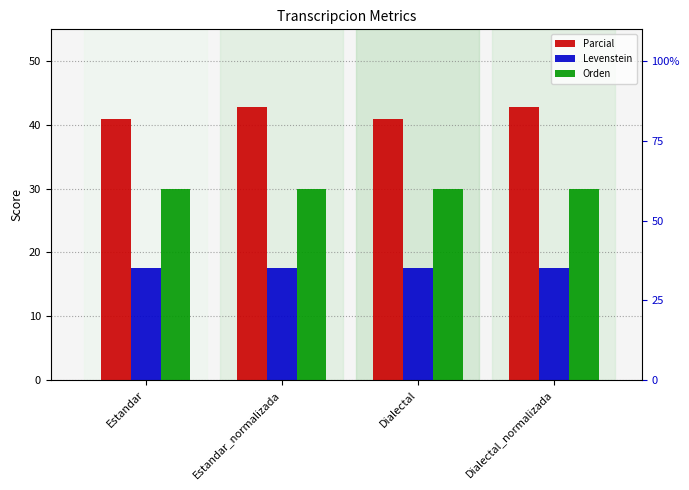

Which series has the largest total across all categories?

Parcial